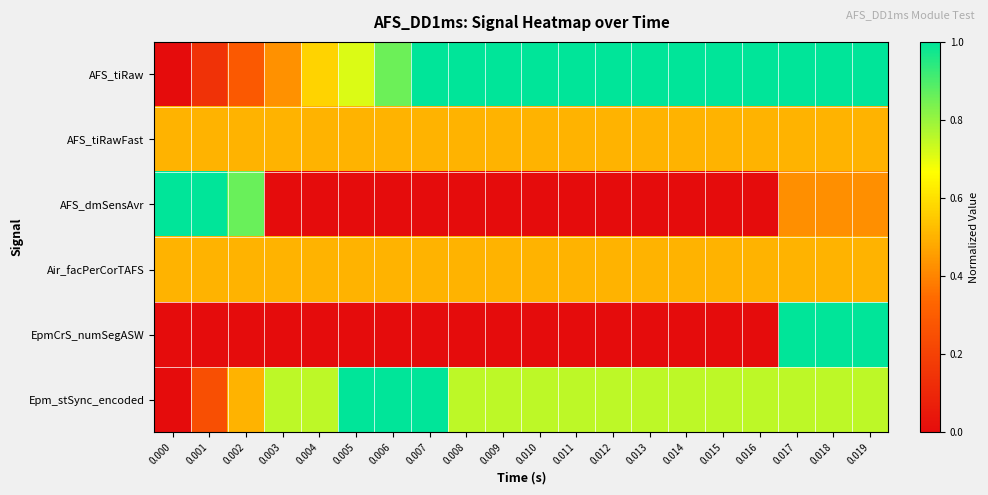

Count the number of data series in this chart.

6